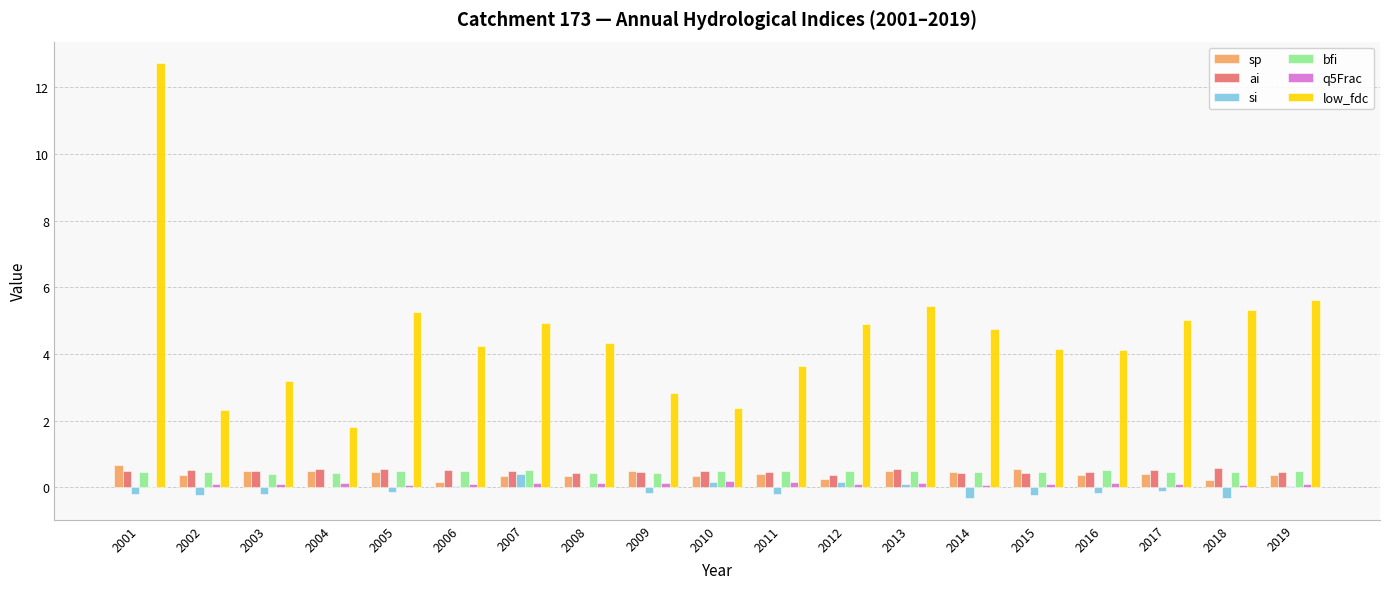

What is the sum of all q5Frac values?

2.0